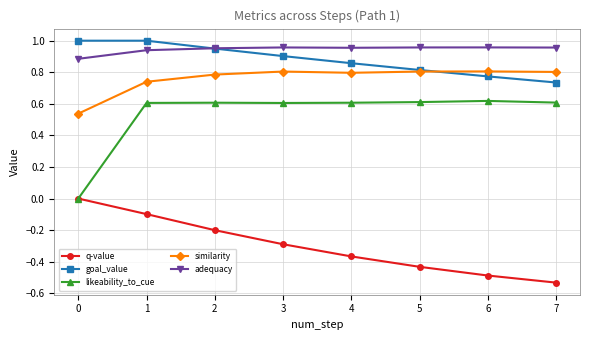

True or false: likeability_to_cue and similarity intersect in this chart.

False